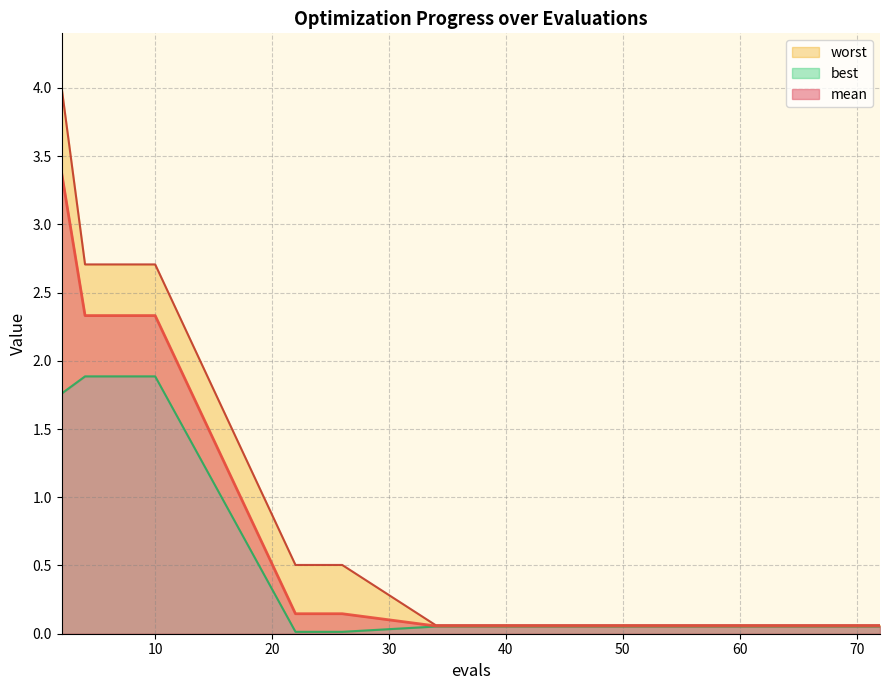

True or false: worst has more than 1 interior local peaks.

False